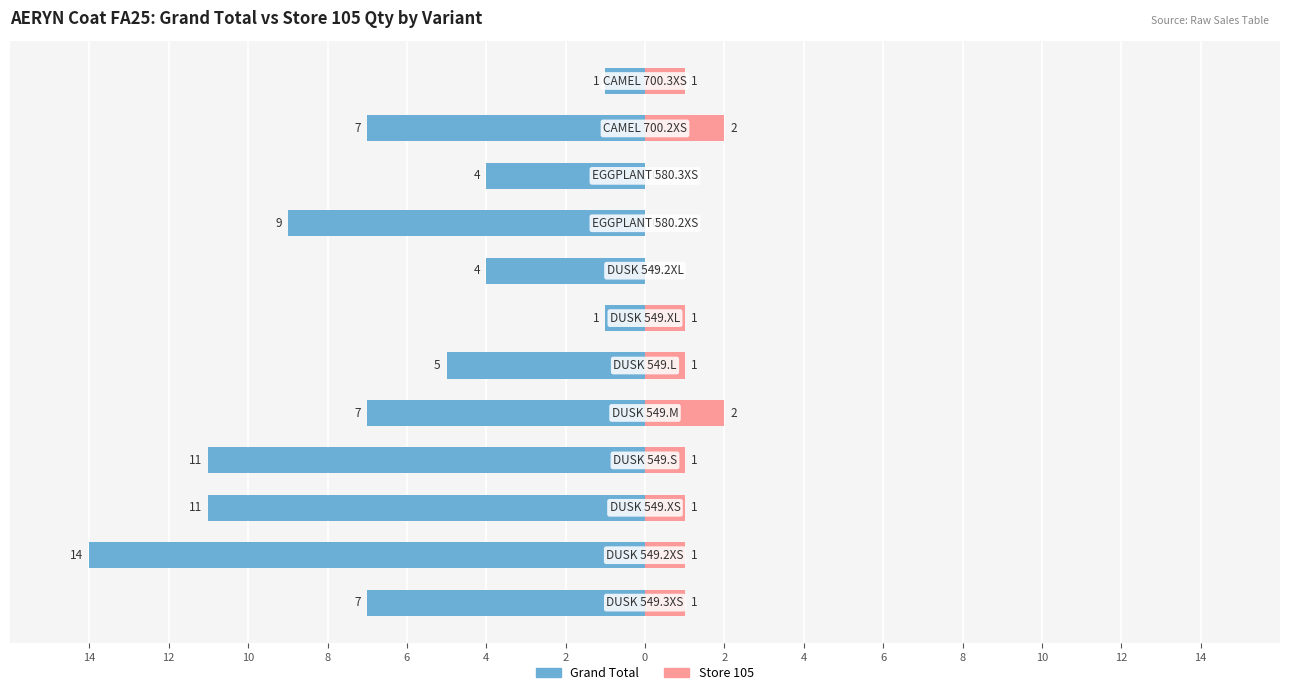

The Grand Total series shows -11 at 8. True or false?

True